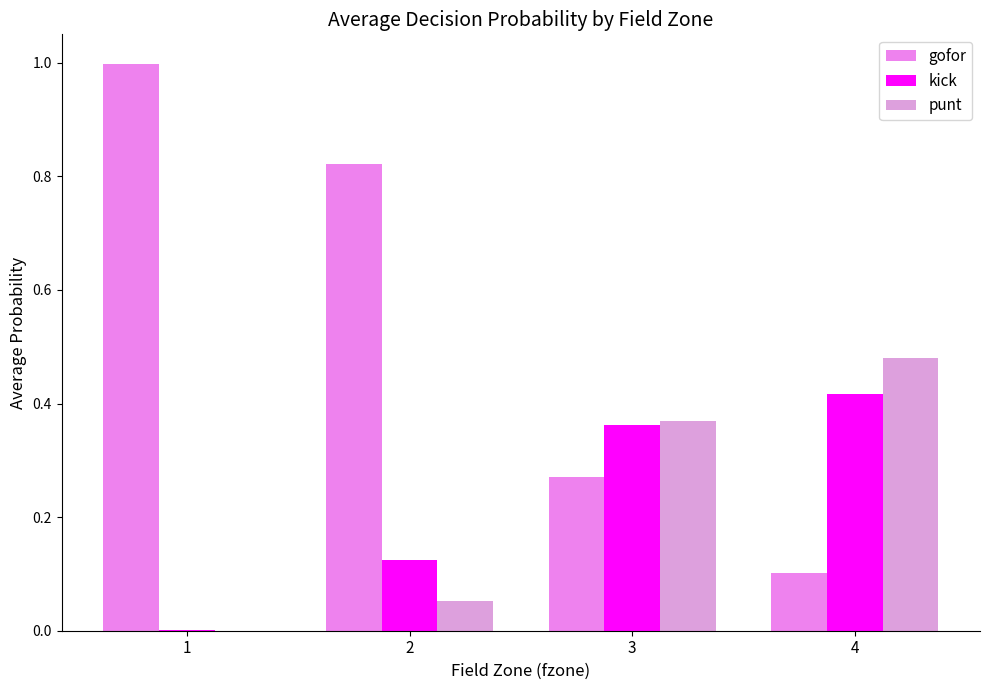

What is the sum of all punt values?

0.9